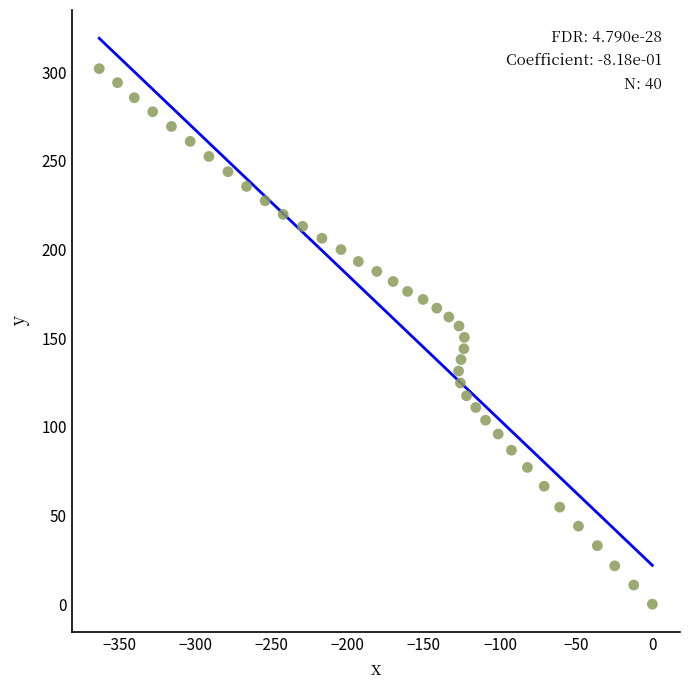

What is the range of Y values (max minus min)?

301.9